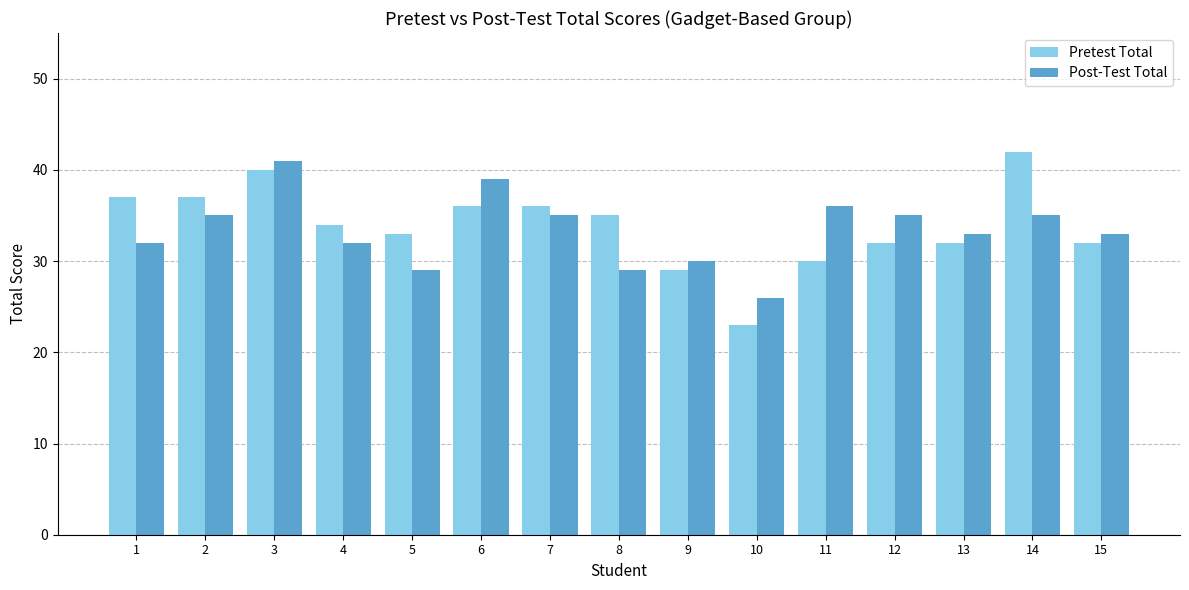

List the series in order of their peak value, lowest first.

Post-Test Total, Pretest Total